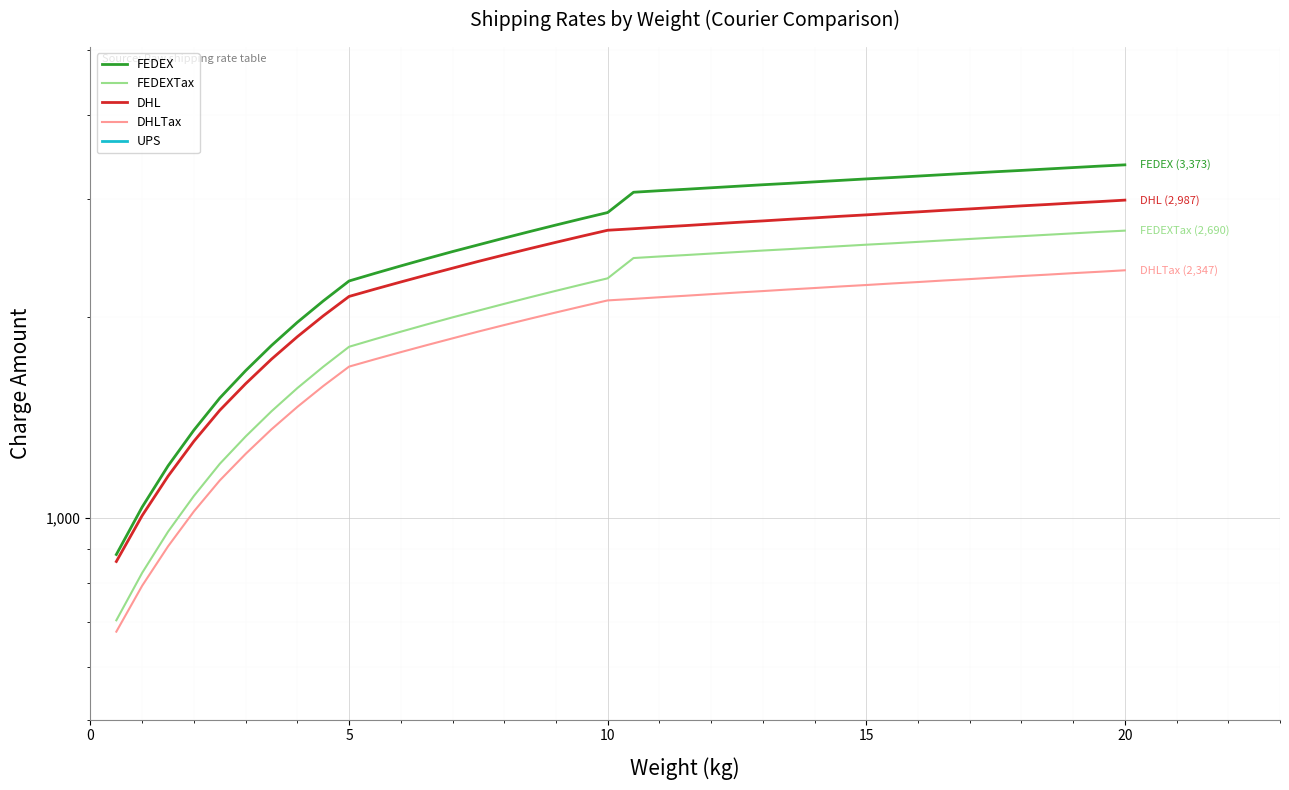

Reading right to left, what are all the values shown in this chart?

FEDEX: 3373.3	3358.2	3341.9	3325.6	3309.3	3294.3	3278.0	3261.7	3245.4	3229.1	3214.0	3197.7	3181.4	3165.1	3150.0	3133.7	3117.4	3101.1	3086.1	3069.8	2862.9	2802.7	2742.5	2682.3	2622.1	2561.9	2503.0	2442.8	2382.6	2322.4	2262.2	2111.7	1962.5	1812.0	1661.5	1512.3	1354.3	1197.6	1039.6	882.8
FEDEXTax: 2690.0	2678.0	2665.0	2652.0	2639.0	2627.0	2614.0	2601.0	2588.0	2575.0	2563.0	2550.0	2537.0	2524.0	2512.0	2499.0	2486.0	2473.0	2461.0	2448.0	2283.0	2235.0	2187.0	2139.0	2091.0	2043.0	1996.0	1948.0	1900.0	1852.0	1804.0	1684.0	1565.0	1445.0	1325.0	1206.0	1080.0	955.0	829.0	704.0
DHL: 2987.7	2972.5	2958.5	2943.2	2929.2	2913.9	2898.6	2884.6	2869.3	2855.3	2840.1	2826.1	2810.8	2796.8	2781.5	2767.5	2752.2	2736.9	2722.9	2707.7	2693.7	2638.9	2584.2	2529.5	2474.7	2420.0	2364.0	2309.2	2254.5	2199.7	2145.0	2006.2	1867.5	1728.7	1588.7	1449.9	1303.6	1155.9	1009.5	861.8
DHLTax: 2347.0	2335.0	2324.0	2312.0	2301.0	2289.0	2277.0	2266.0	2254.0	2243.0	2231.0	2220.0	2208.0	2197.0	2185.0	2174.0	2162.0	2150.0	2139.0	2127.0	2116.0	2073.0	2030.0	1987.0	1944.0	1901.0	1857.0	1814.0	1771.0	1728.0	1685.0	1576.0	1467.0	1358.0	1248.0	1139.0	1024.0	908.0	793.0	677.0
UPS: 0.0	0.0	0.0	0.0	0.0	0.0	0.0	0.0	0.0	0.0	0.0	0.0	0.0	0.0	0.0	0.0	0.0	0.0	0.0	0.0	0.0	0.0	0.0	0.0	0.0	0.0	0.0	0.0	0.0	0.0	0.0	0.0	0.0	0.0	0.0	0.0	0.0	0.0	0.0	0.0